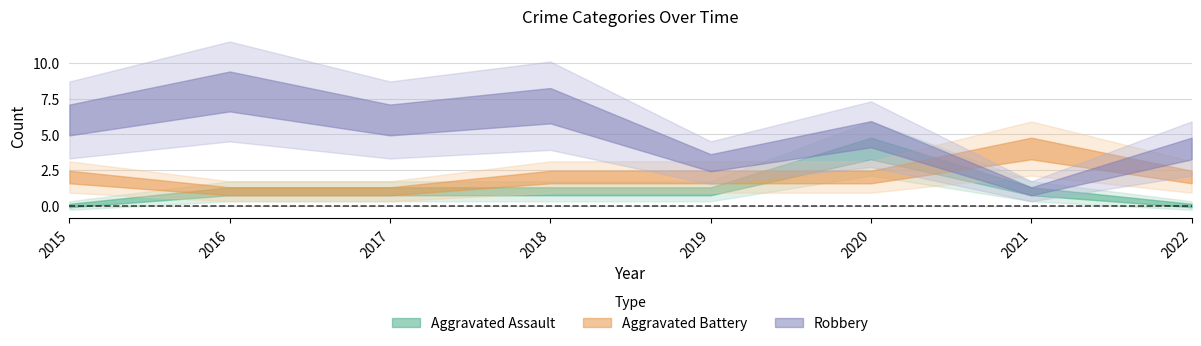

Count the number of data series in this chart.

3